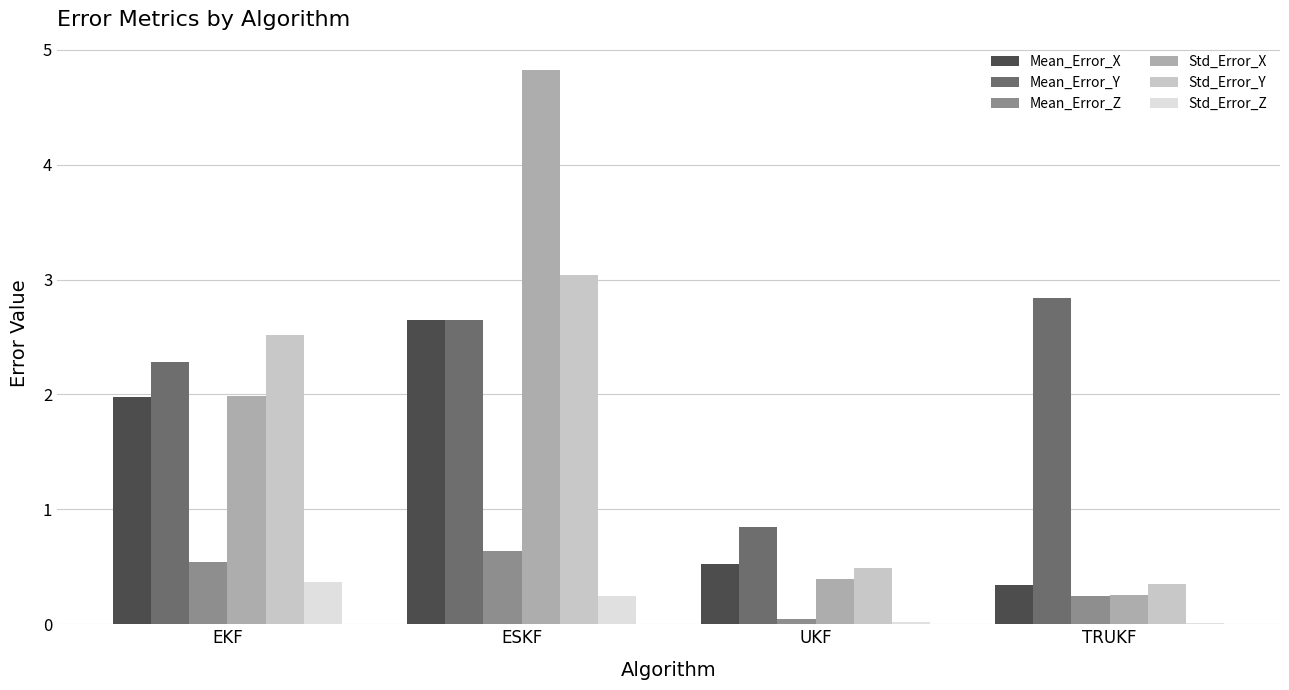

The Mean_Error_Y series shows 3.6 at EKF. True or false?

False